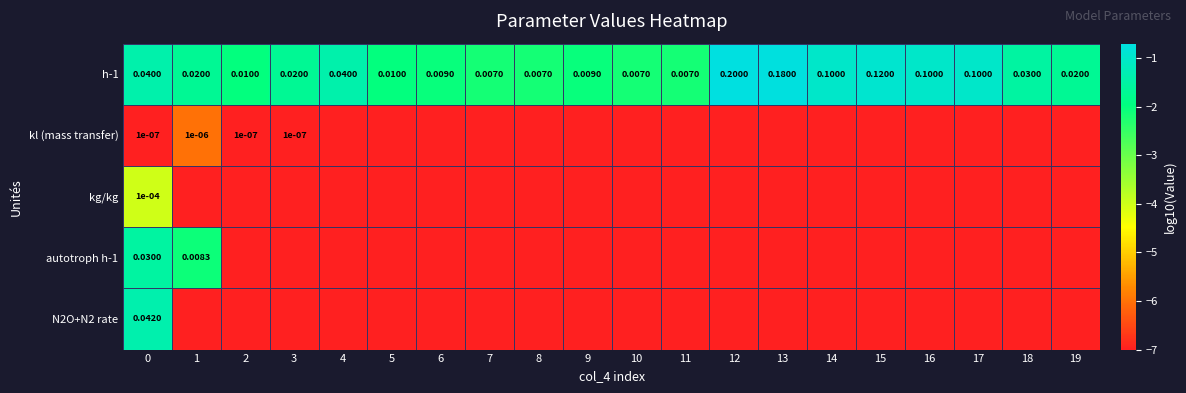

What is the approximate value of kl (mass transfer) at 14?

-7.0